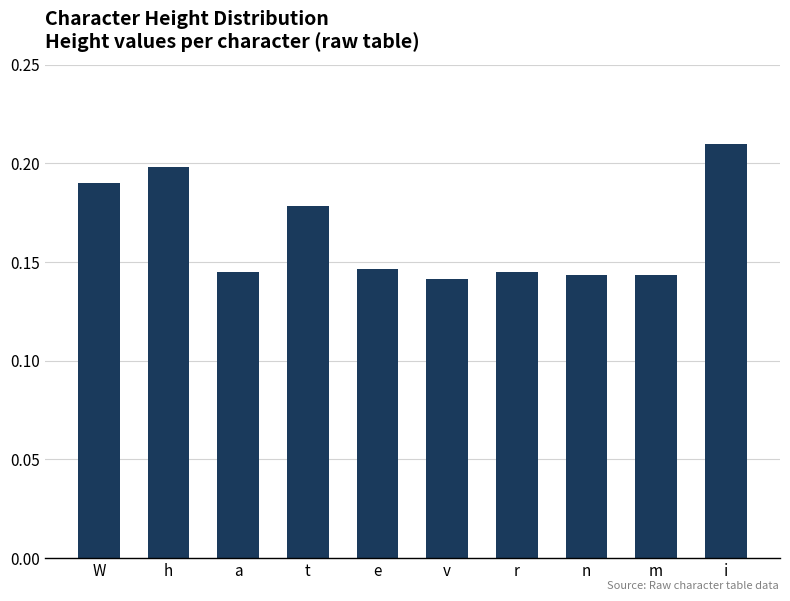

What is the sum of all values?

1.6